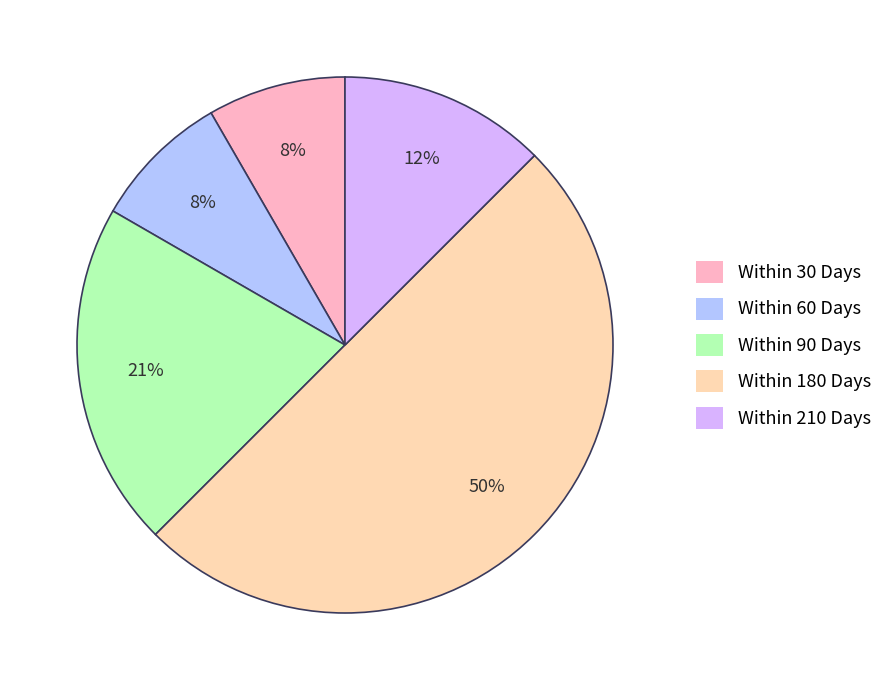

Which has a higher value, Within 30 Days or Within 210 Days?

Within 210 Days